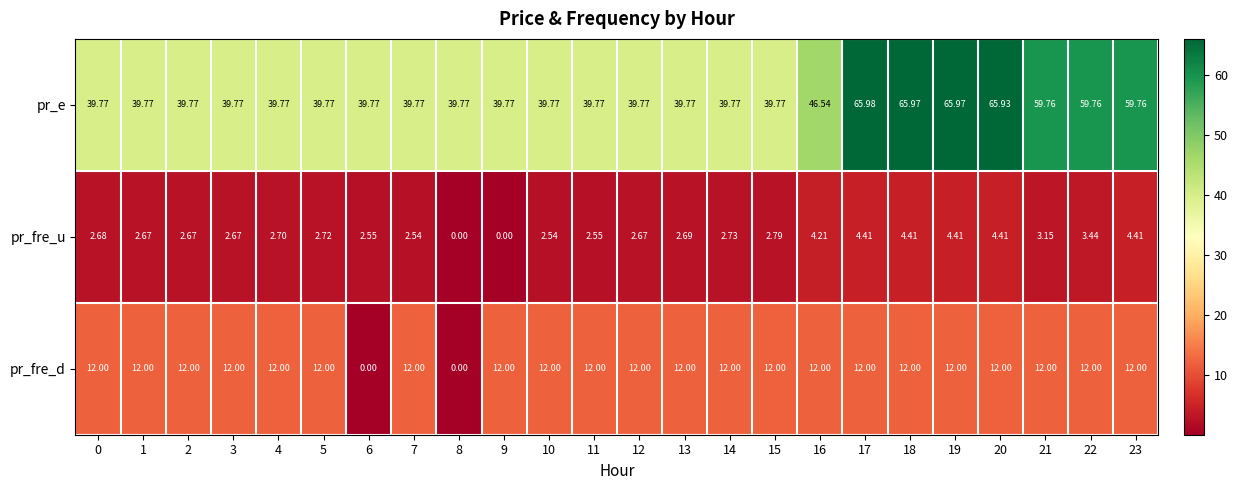

Which series has the largest range (max minus min)?

pr_e